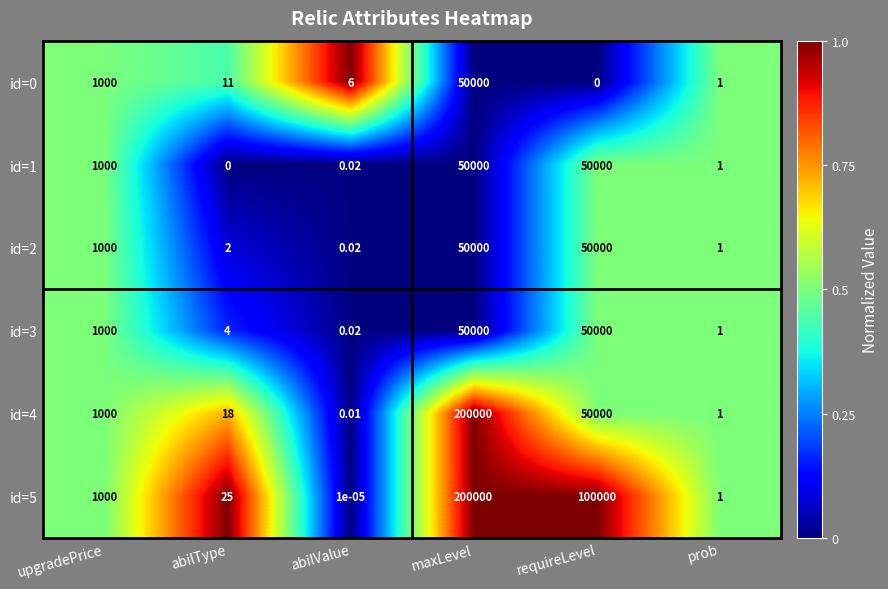

Which category has the lowest value in the id=2 series?

abilValue